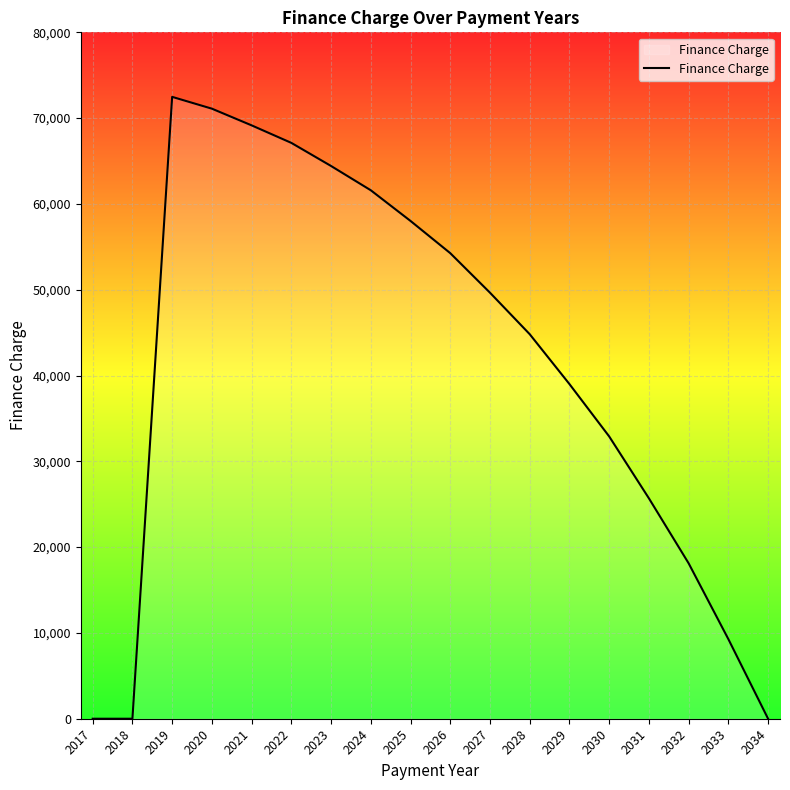

The chart shows a value of 16996.1 at 2025. True or false?

False